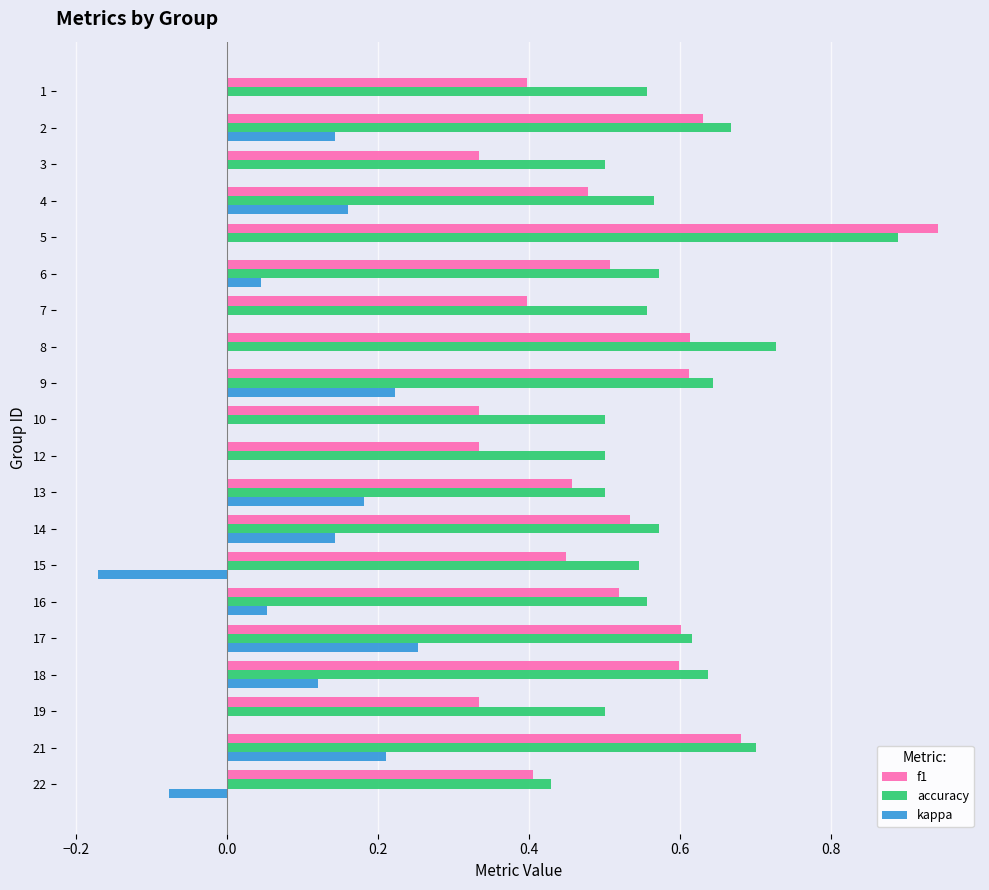

What is the sum of all accuracy values?

11.7